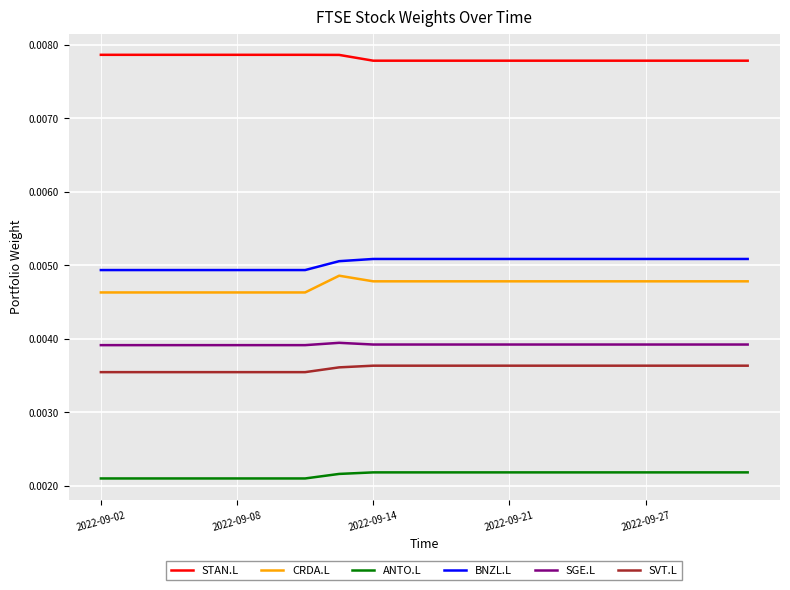

How many lines are shown in the chart?

6